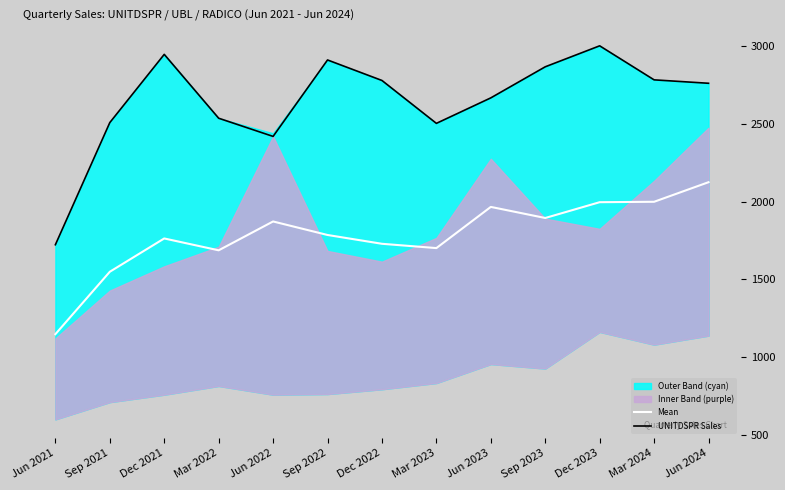

How many values in the Mean series are below 1784?

6